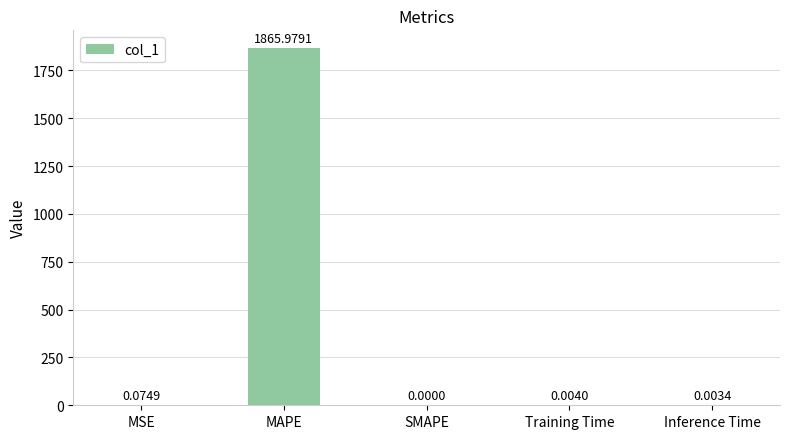

At which label is the value closest to 932?

MSE